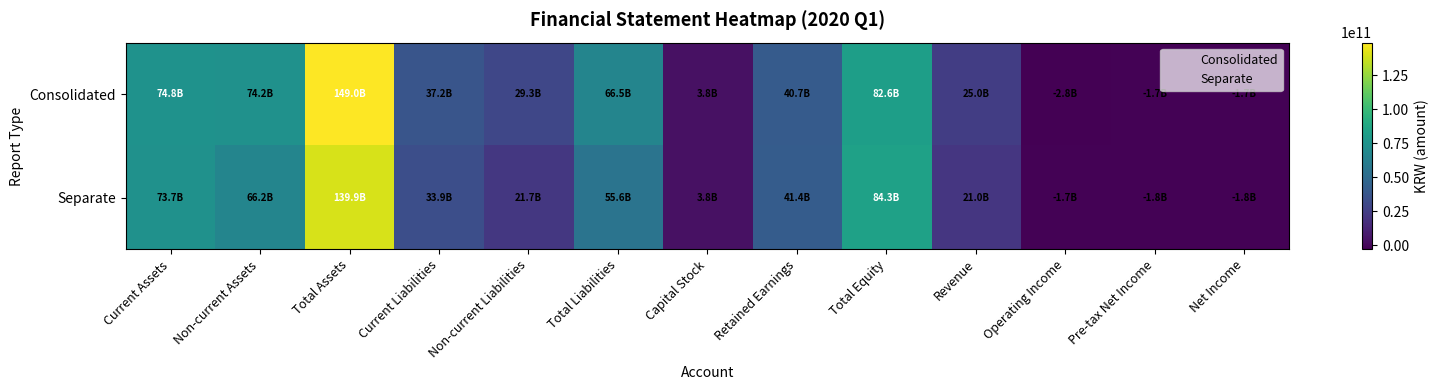

Which series has the largest range (max minus min)?

Consolidated